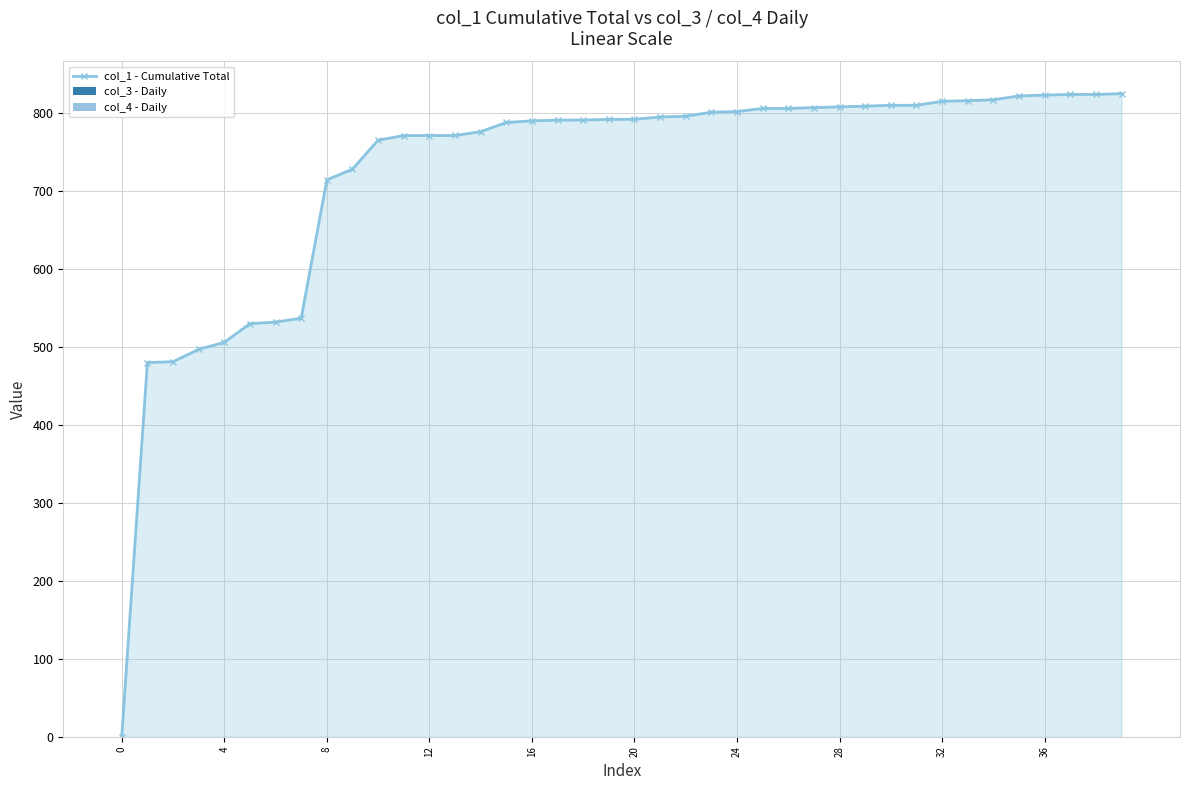

What is the difference between the maximum and minimum values?

824.8